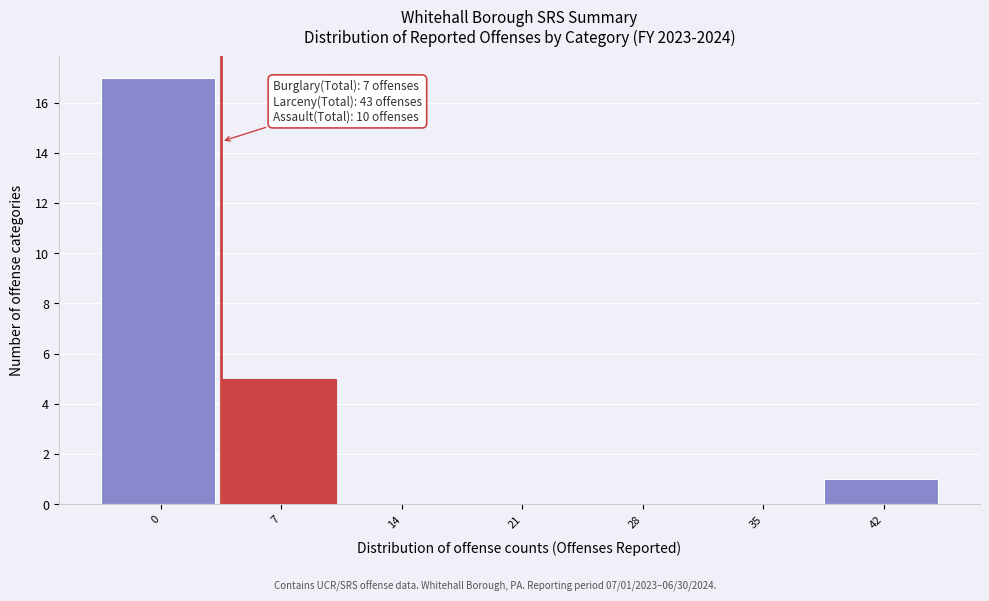

Reading right to left, list all the values displayed in this chart.

42=1	35=0	28=0	21=0	14=0	7=5	0=17